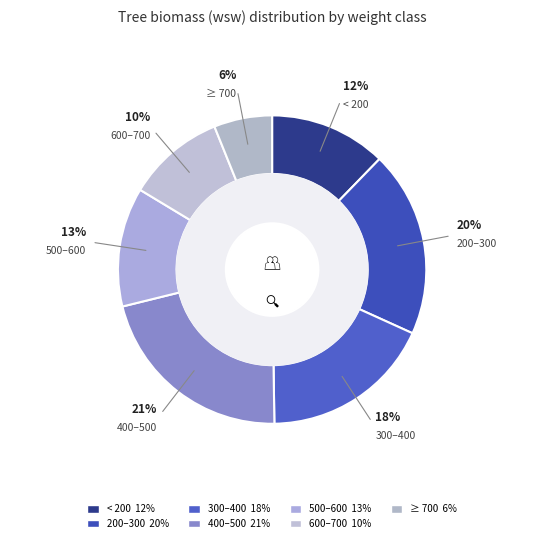

How many slices are in this pie chart?

7